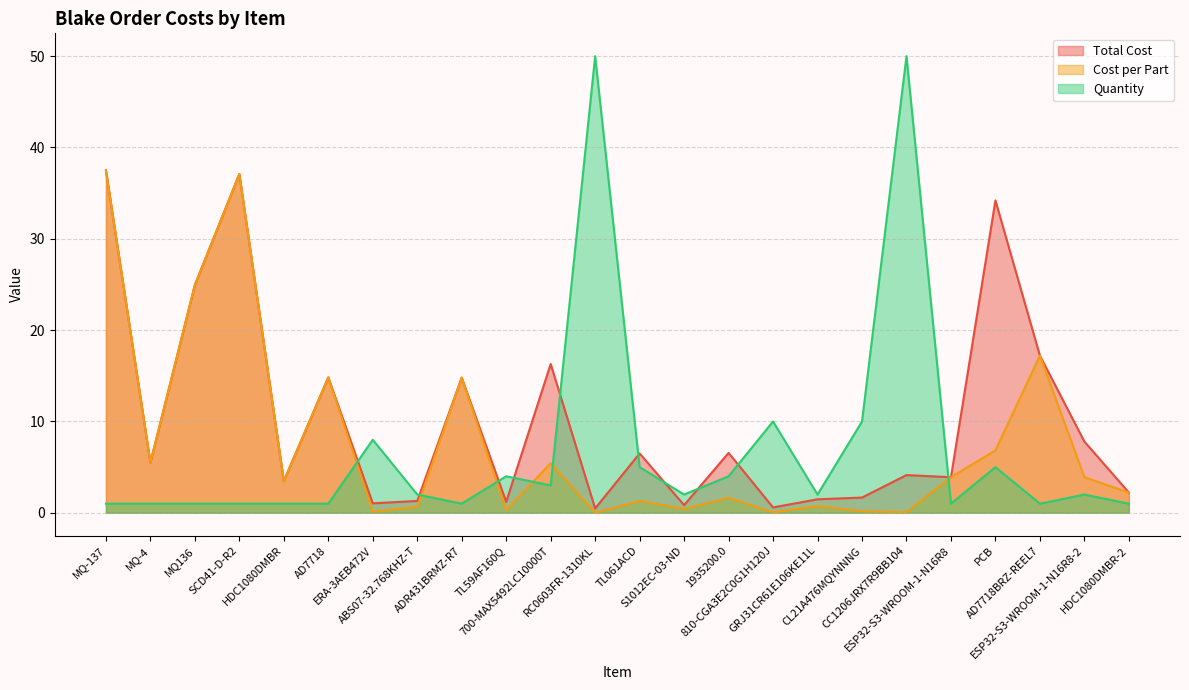

Reading left to right, list all the values displayed in this chart.

Total Cost: MQ-137=37.5	MQ-4=5.5	MQ136=24.9	SCD41-D-R2=37.1	HDC1080DMBR=3.5	AD7718=14.8	ERA-3AEB472V=1.0	ABS07-32.768KHZ-T=1.3	ADR431BRMZ-R7=14.8	TL59AF160Q=1.2	700-MAX5492LC10000T=16.3	RC0603FR-1310KL=0.5	TL061ACD=6.5	S1012EC-03-ND=0.8	1935200.0=6.6	810-CGA3E2C0G1H120J=0.6	GRJ31CR61E106KE11L=1.5	CL21A476MQYNNNG=1.7	CC1206JRX7R9BB104=4.1	ESP32-S3-WROOM-1-N16R8=3.9	PCB=34.2	AD7718BRZ-REEL7=17.2	ESP32-S3-WROOM-1-N16R8-2=7.8	HDC1080DMBR-2=2.2
Cost per Part: MQ-137=37.5	MQ-4=5.5	MQ136=24.9	SCD41-D-R2=37.1	HDC1080DMBR=3.5	AD7718=14.8	ERA-3AEB472V=0.1	ABS07-32.768KHZ-T=0.7	ADR431BRMZ-R7=14.8	TL59AF160Q=0.3	700-MAX5492LC10000T=5.4	RC0603FR-1310KL=0.0	TL061ACD=1.3	S1012EC-03-ND=0.4	1935200.0=1.6	810-CGA3E2C0G1H120J=0.1	GRJ31CR61E106KE11L=0.7	CL21A476MQYNNNG=0.2	CC1206JRX7R9BB104=0.1	ESP32-S3-WROOM-1-N16R8=3.9	PCB=6.8	AD7718BRZ-REEL7=17.2	ESP32-S3-WROOM-1-N16R8-2=3.9	HDC1080DMBR-2=2.2
Quantity: MQ-137=1.0	MQ-4=1.0	MQ136=1.0	SCD41-D-R2=1.0	HDC1080DMBR=1.0	AD7718=1.0	ERA-3AEB472V=8.0	ABS07-32.768KHZ-T=2.0	ADR431BRMZ-R7=1.0	TL59AF160Q=4.0	700-MAX5492LC10000T=3.0	RC0603FR-1310KL=50.0	TL061ACD=5.0	S1012EC-03-ND=2.0	1935200.0=4.0	810-CGA3E2C0G1H120J=10.0	GRJ31CR61E106KE11L=2.0	CL21A476MQYNNNG=10.0	CC1206JRX7R9BB104=50.0	ESP32-S3-WROOM-1-N16R8=1.0	PCB=5.0	AD7718BRZ-REEL7=1.0	ESP32-S3-WROOM-1-N16R8-2=2.0	HDC1080DMBR-2=1.0